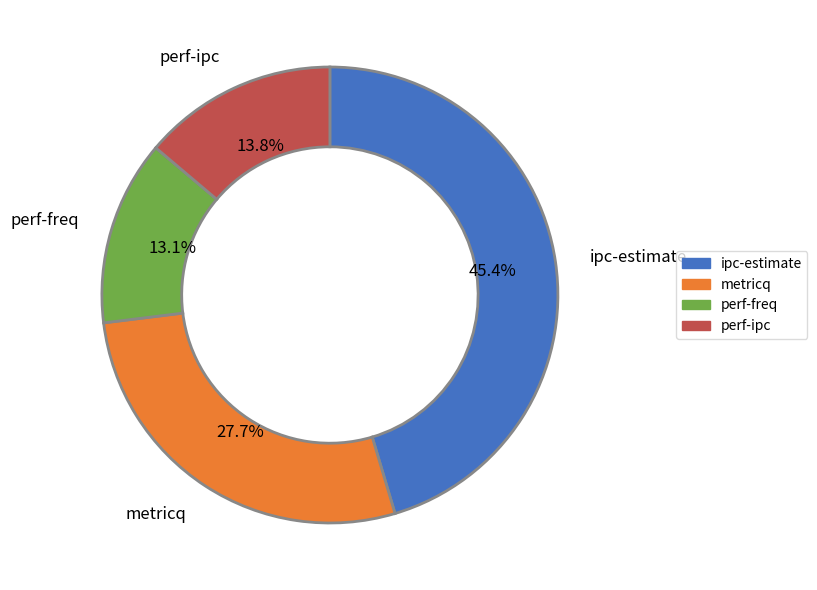

What percentage is the perf-ipc slice, to the nearest percent?

14%